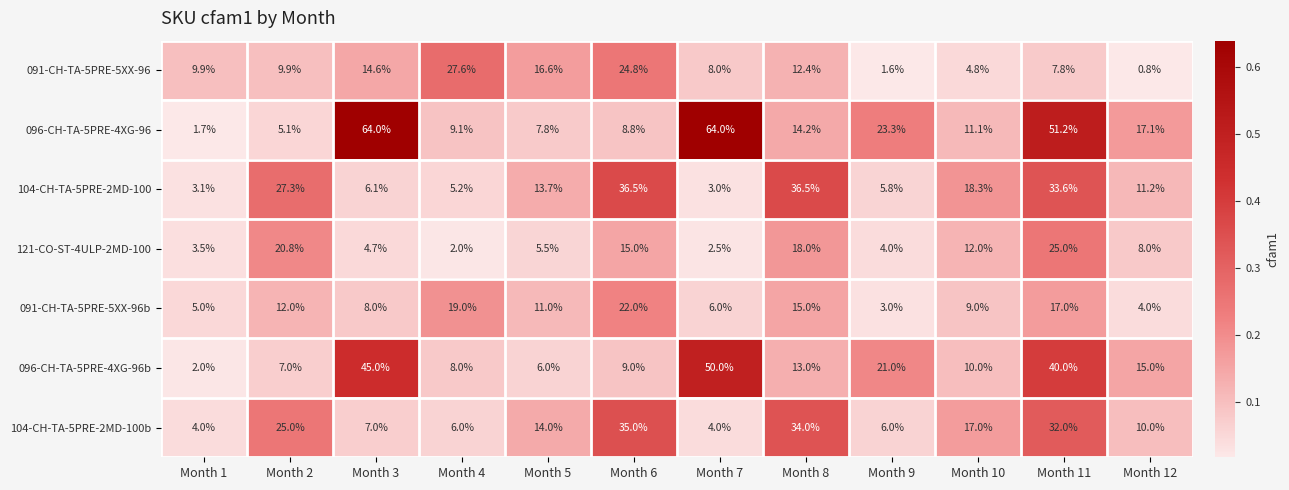

What is the maximum value for 091-CH-TA-5PRE-5XX-96?

27.6